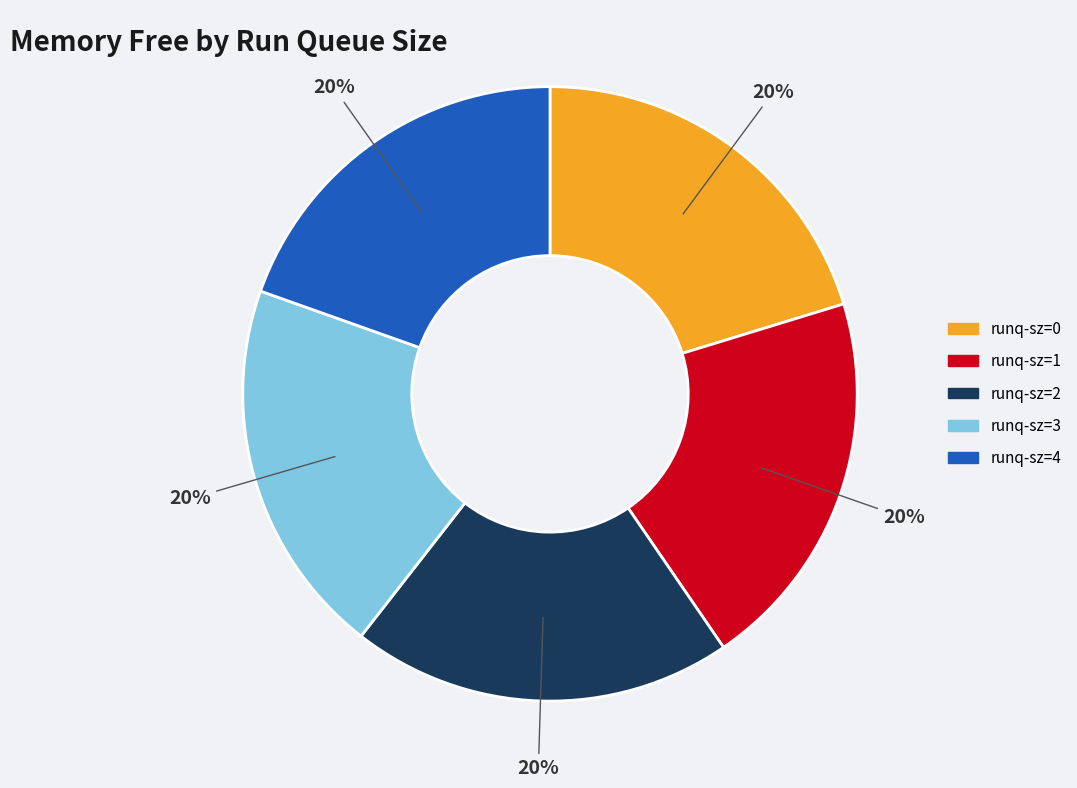

Do runq-sz=3 and runq-sz=0 together represent more than half of the pie?

No